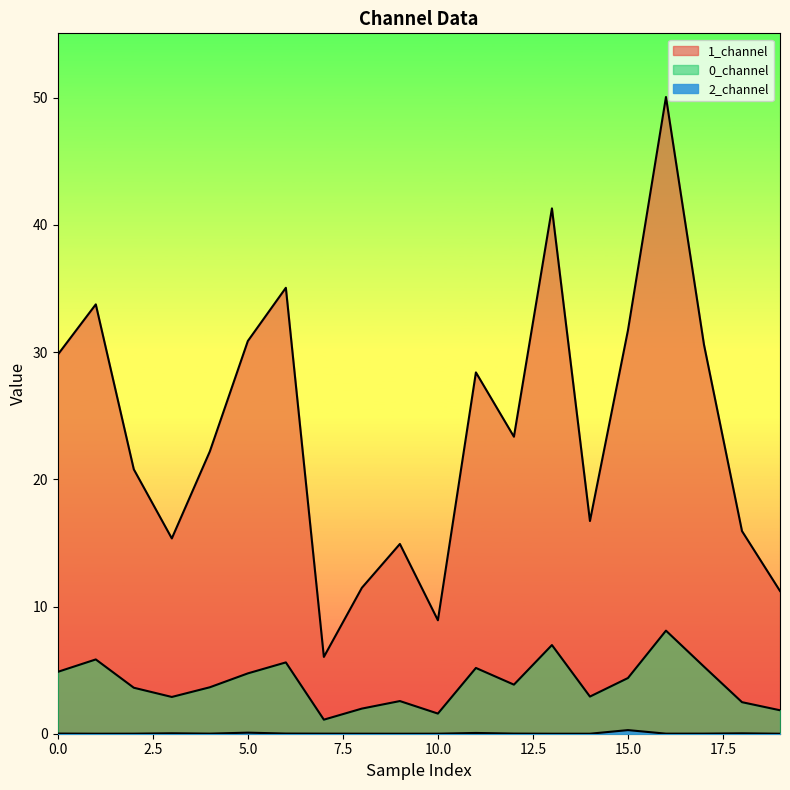

Does the chart display data point markers on the line(s)?

No